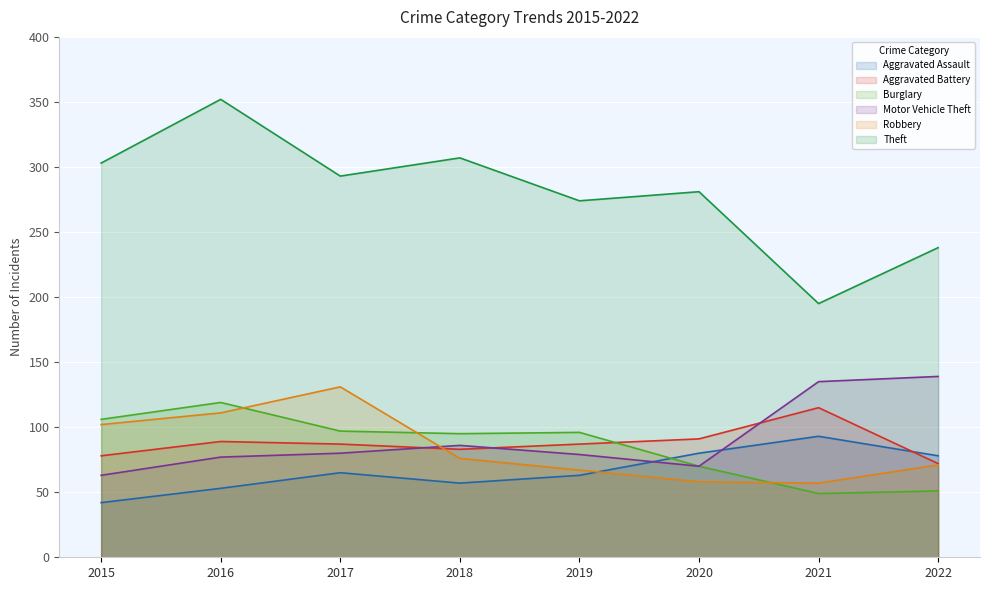

What is the difference between the highest and lowest values at 2022?

187